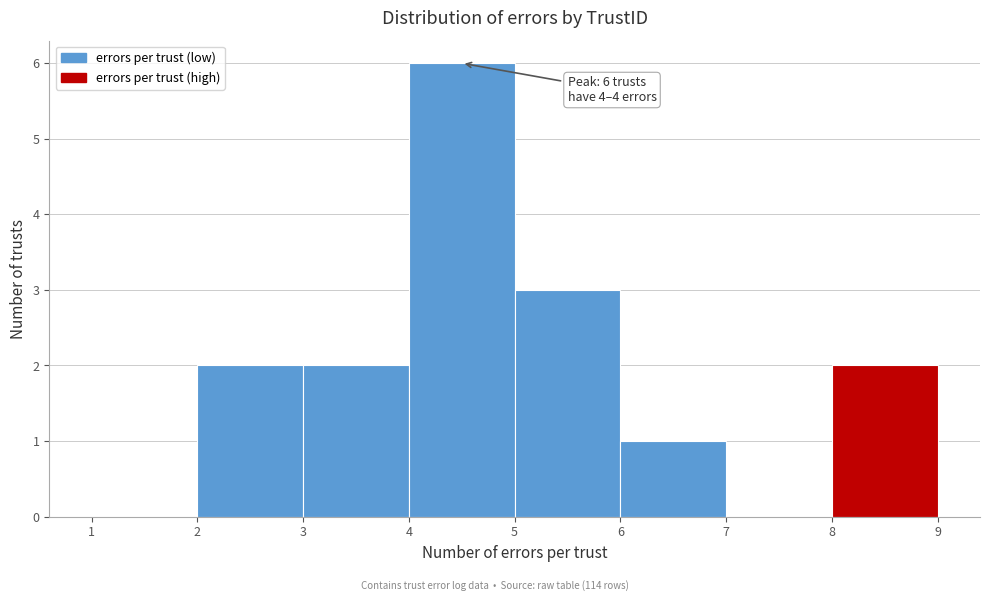

Over which range of the x-axis is the bar tallest?

4 to 5